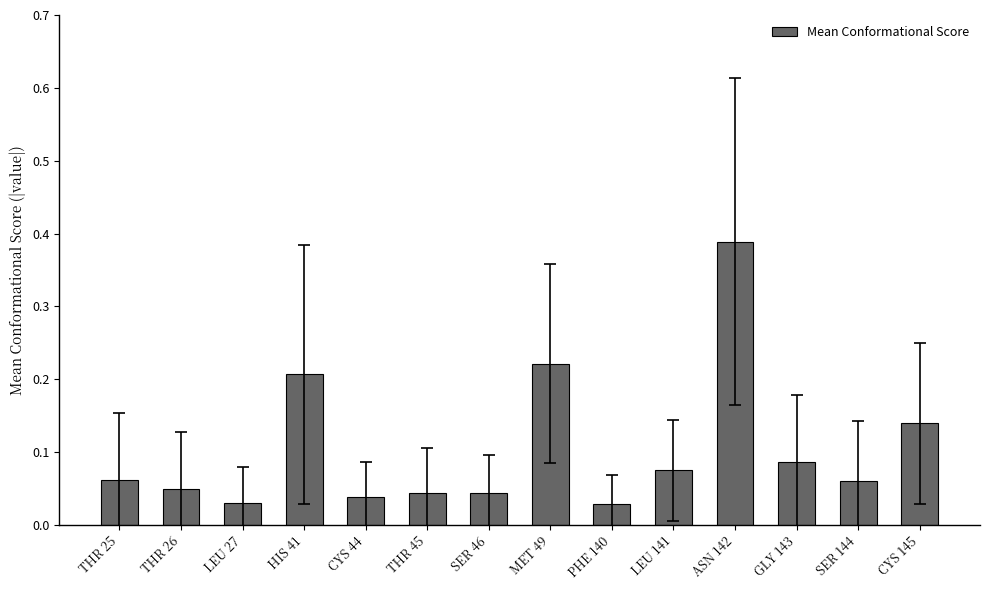

What position from the right is PHE 140?

6